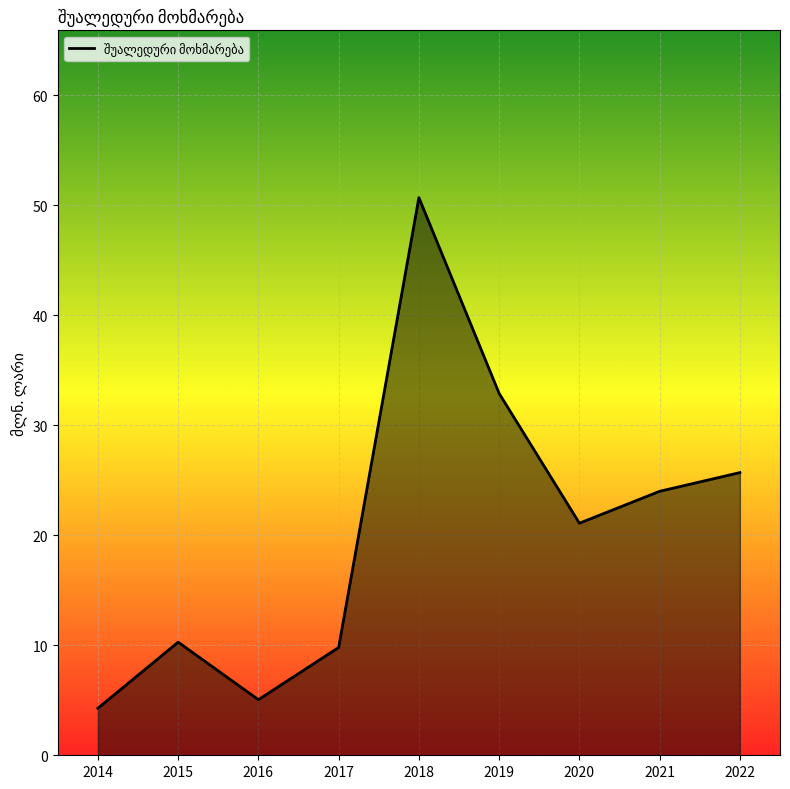

How many lines are shown in the chart?

1